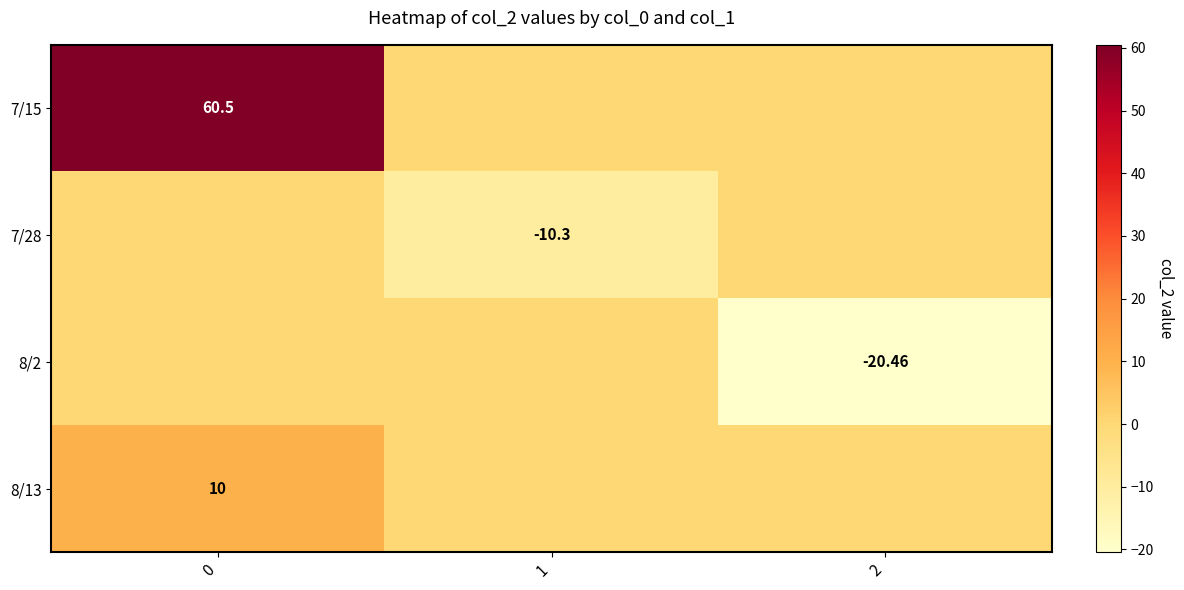

List the labels in order of 7/28 value, smallest first.

1, 0, 2